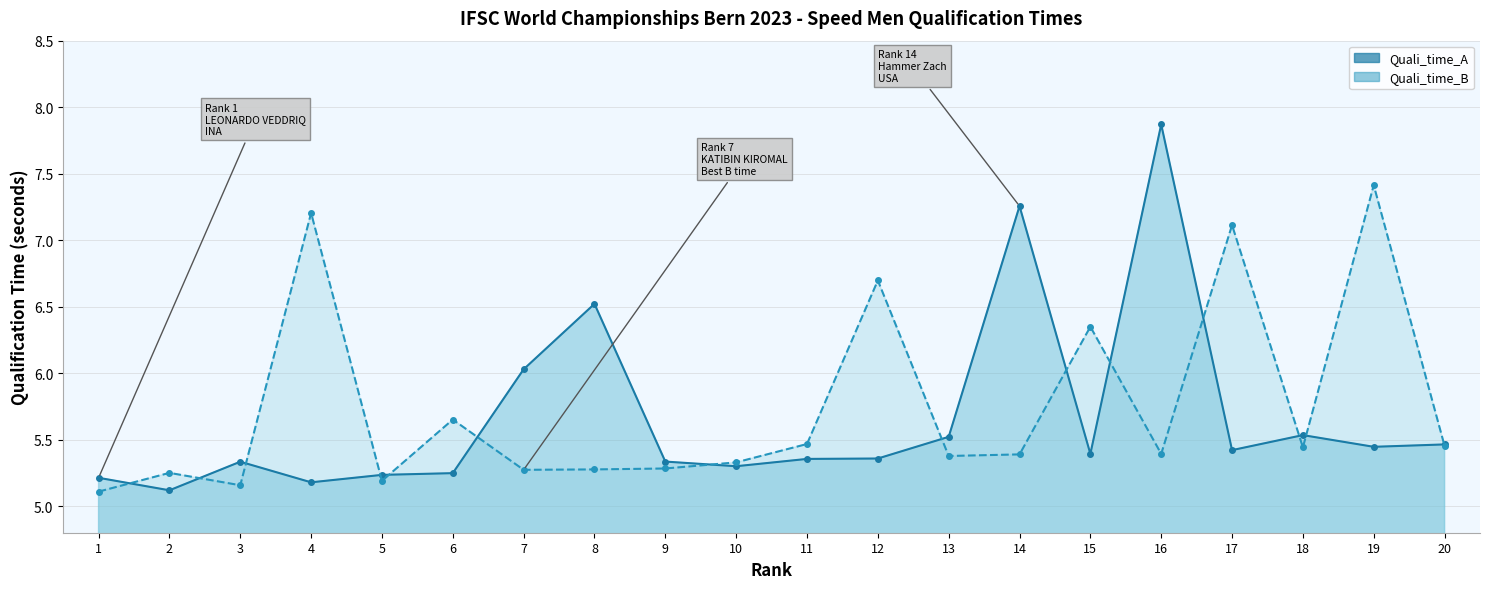

The Quali_time_B series shows 7.1 at 17. True or false?

True